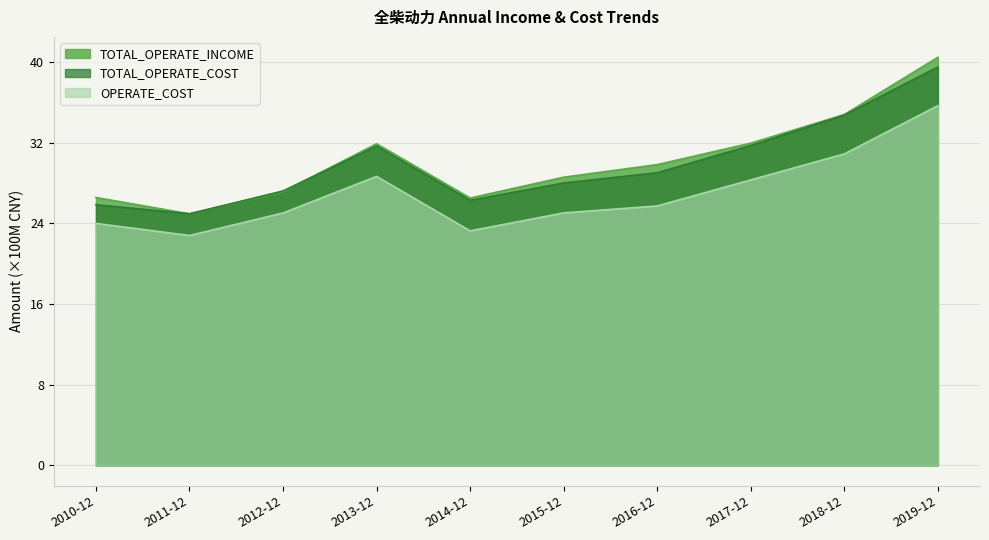

What is the minimum value shown in the chart?

22.8